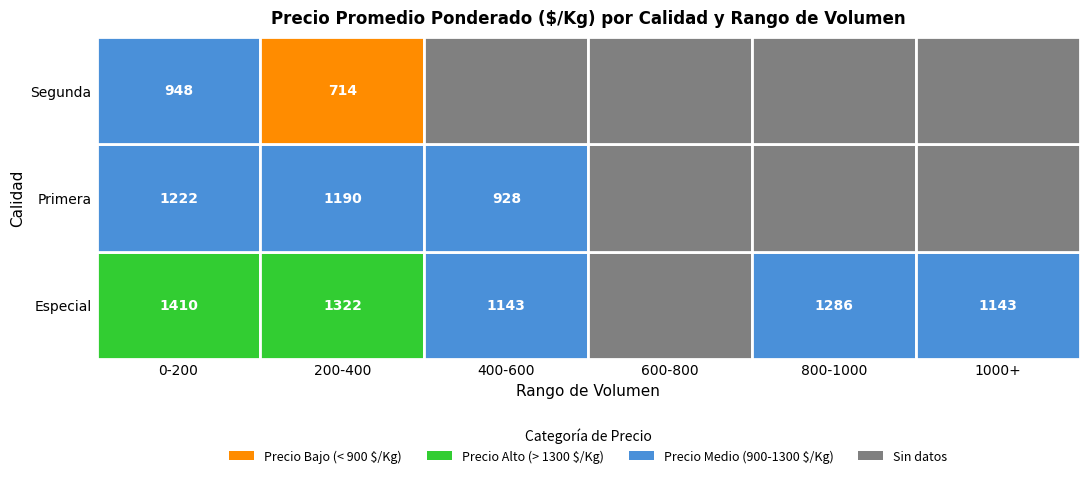

What is the lowest value of the Segunda series?

714